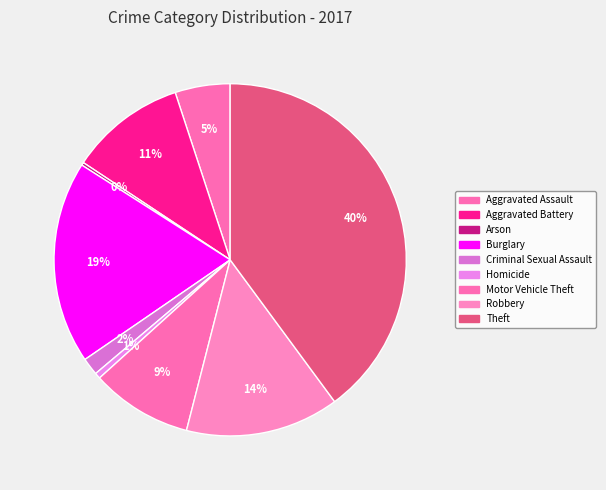

Does Criminal Sexual Assault account for over 50% of the chart?

No